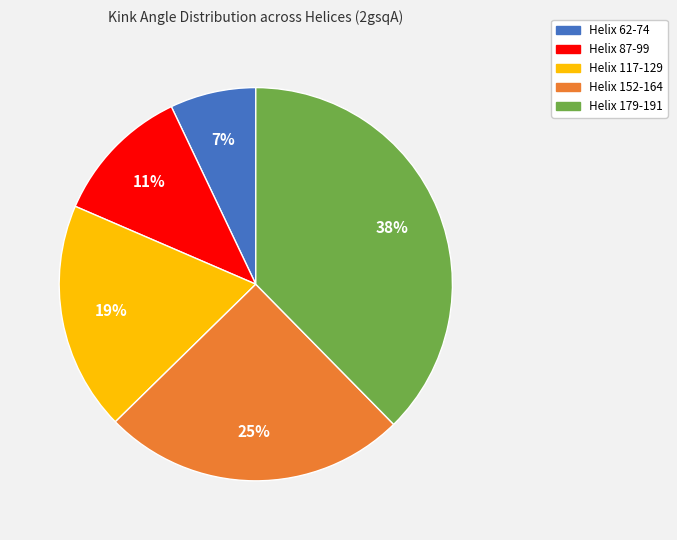

To the nearest percent, what percentage of the pie is Helix 179-191?

38%